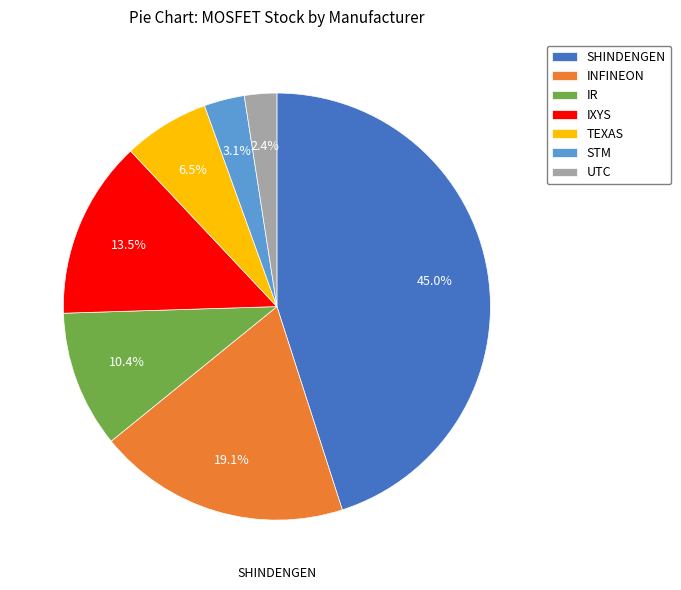

To the nearest percent, what is the difference between the largest and smallest slice percentages?

43%